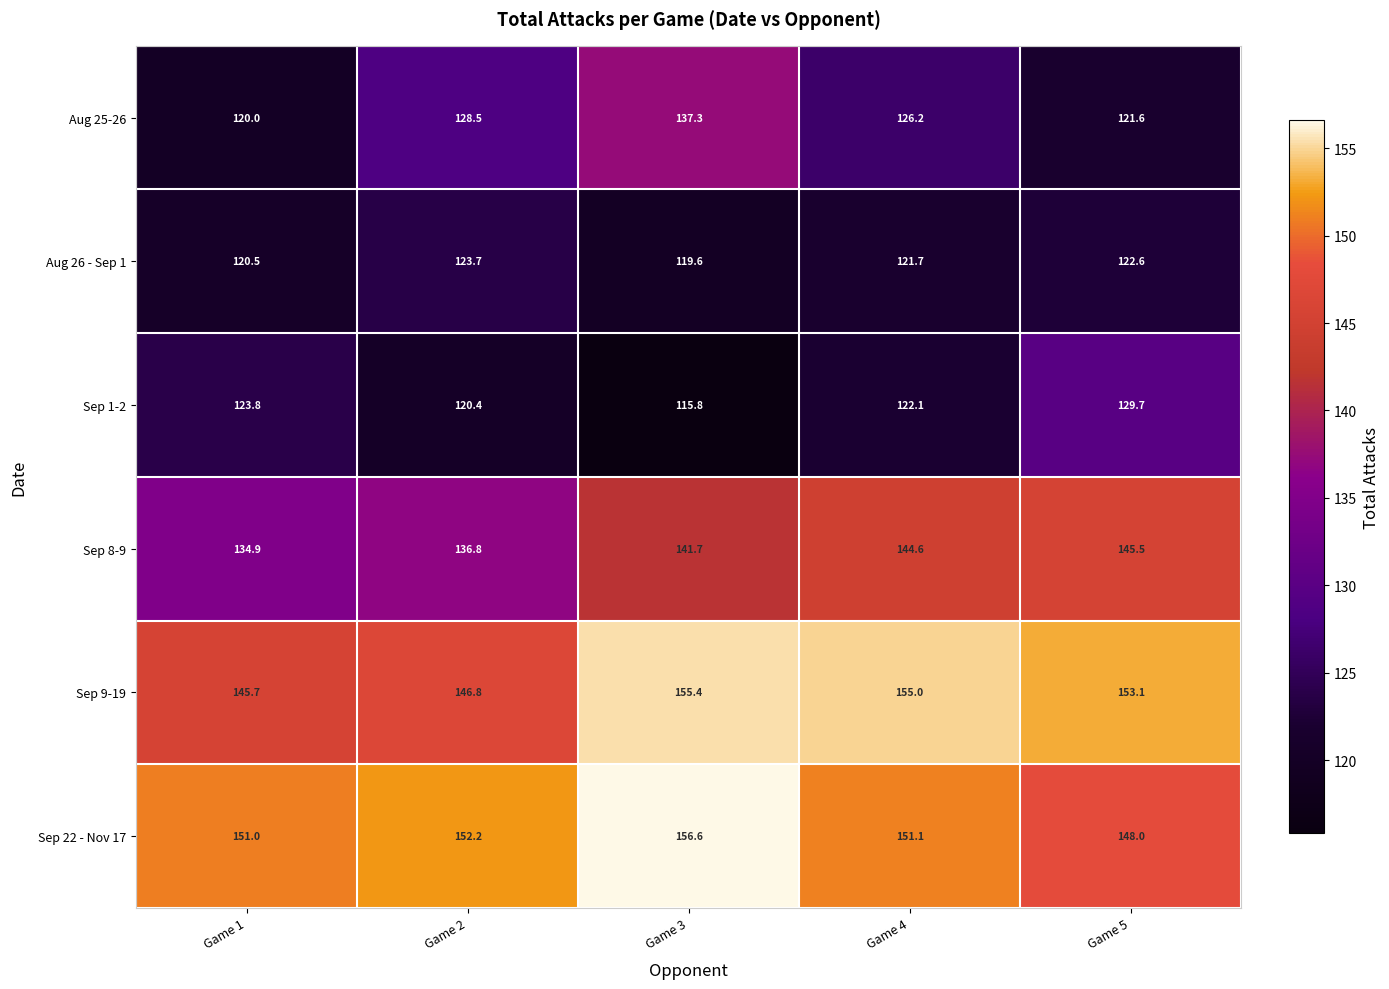

What is the smallest value displayed?

115.8